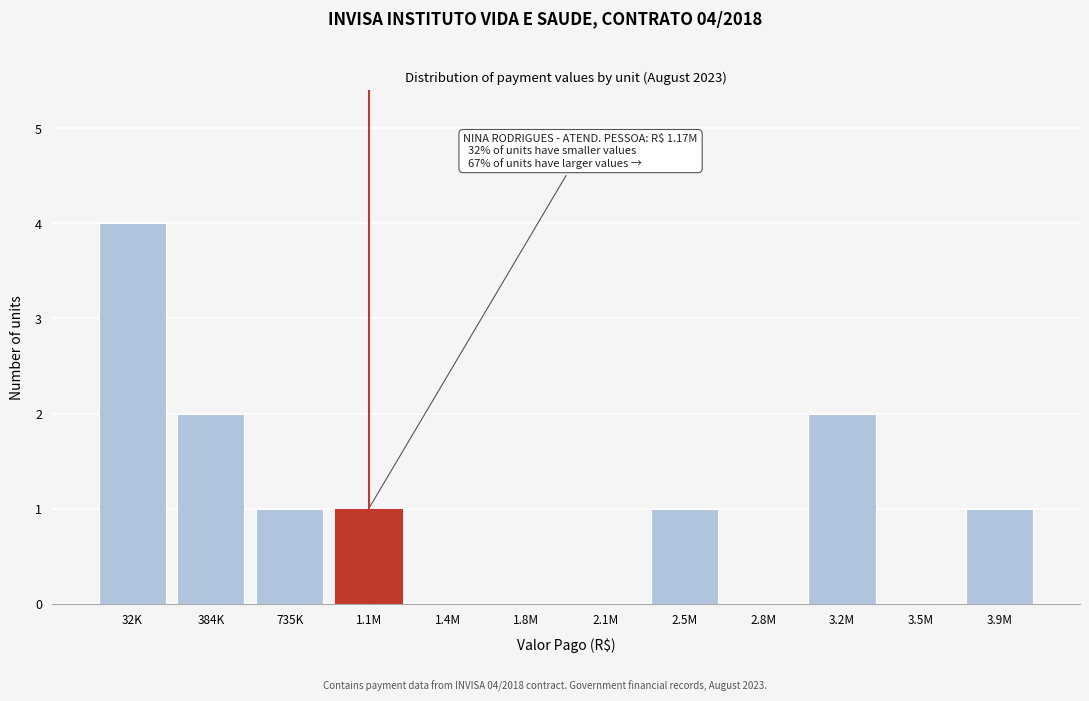

Reading left to right, extract all data points from this chart.

32K=4	384K=2	735K=1	1.1M=1	1.4M=0	1.8M=0	2.1M=0	2.5M=1	2.8M=0	3.2M=2	3.5M=0	3.9M=1